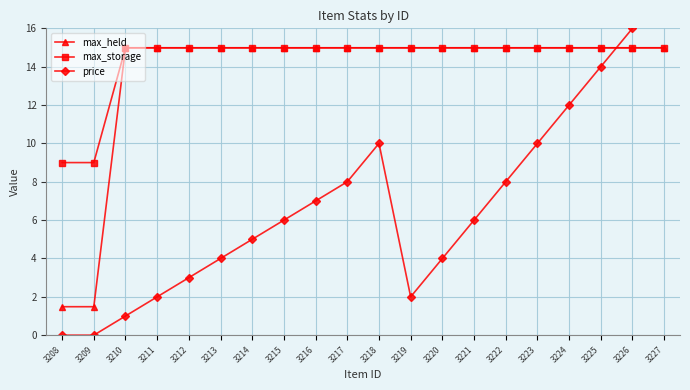

At which label is max_storage closest to 11?

3208